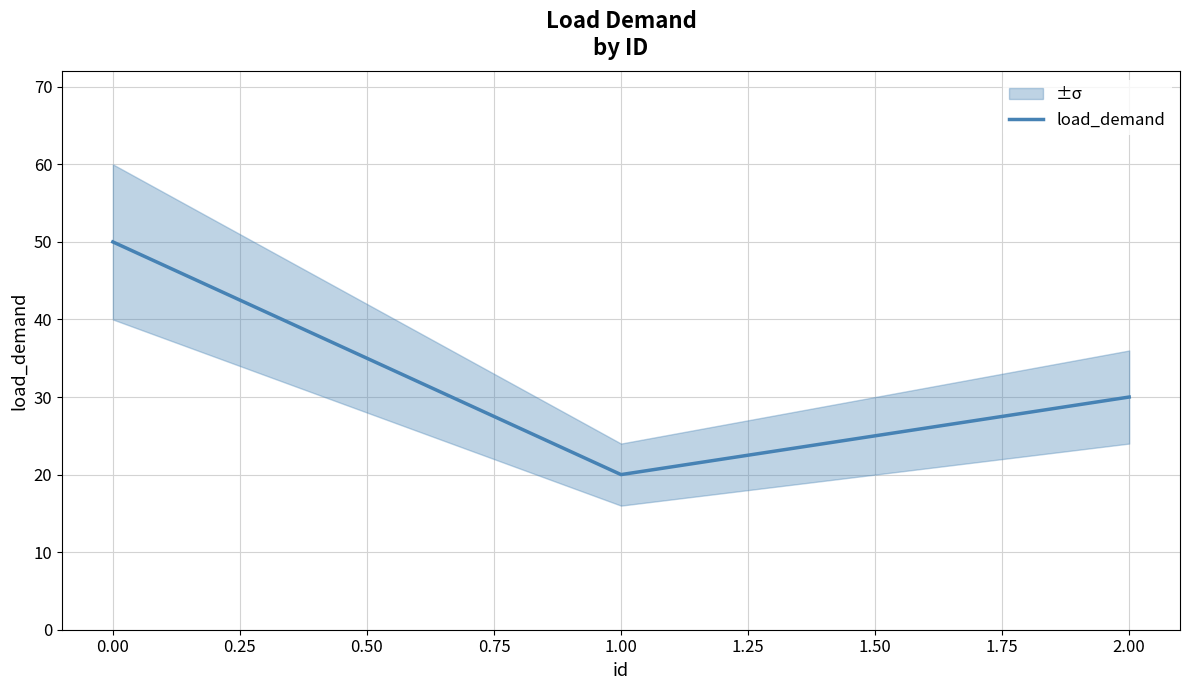

At which label is load_demand closest to 35?

2.00